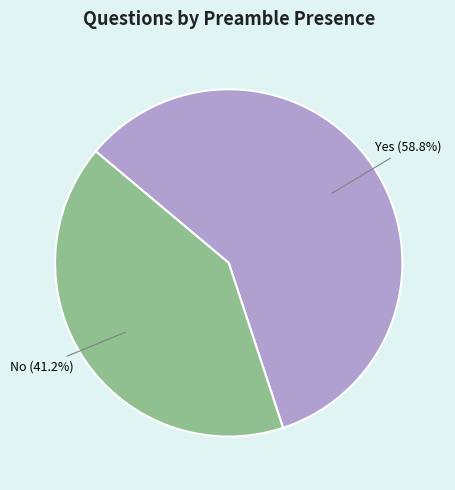

True or false: No accounts for 26% of the total.

False